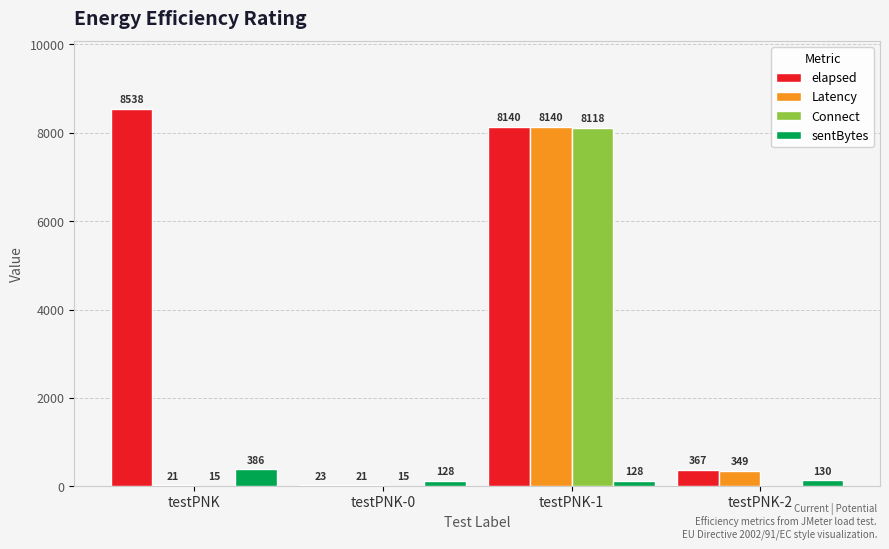

What is the sum of all elapsed values?

17068